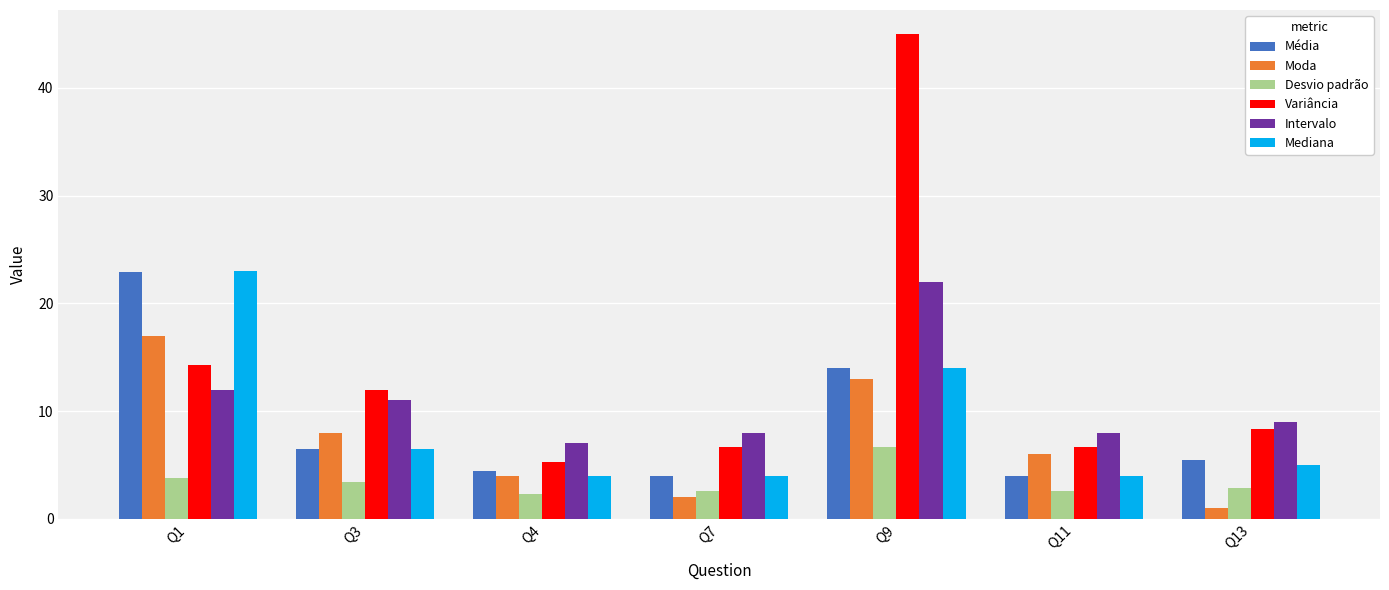

Is the value of Mediana at Q3 greater than the value of Média at Q11?

Yes